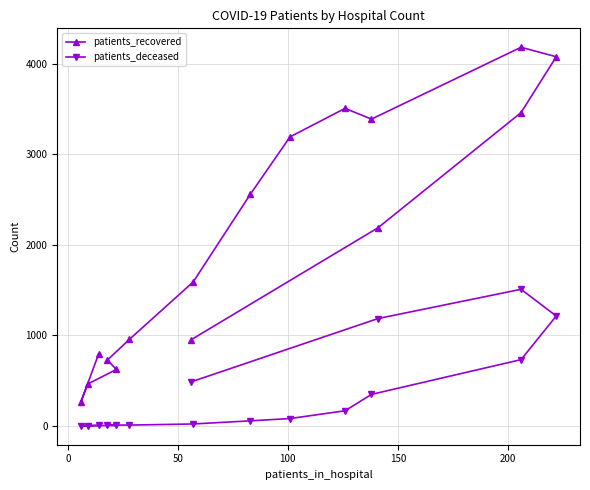

What is the sum of all patients_recovered values?

32920